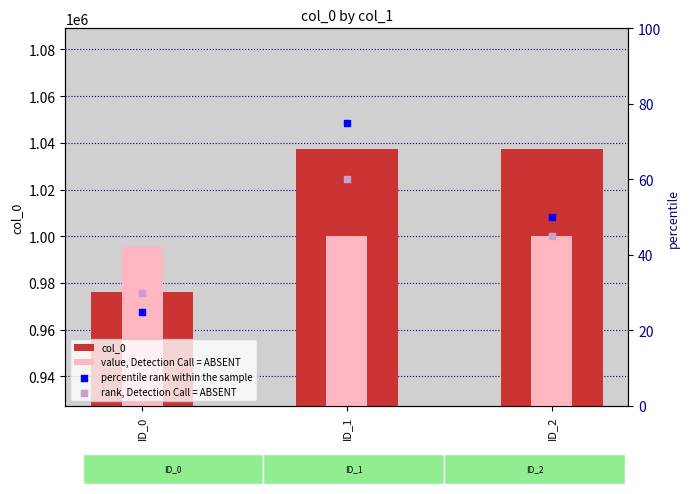

Which series reaches the minimum Y coordinate?

percentile rank within the sample